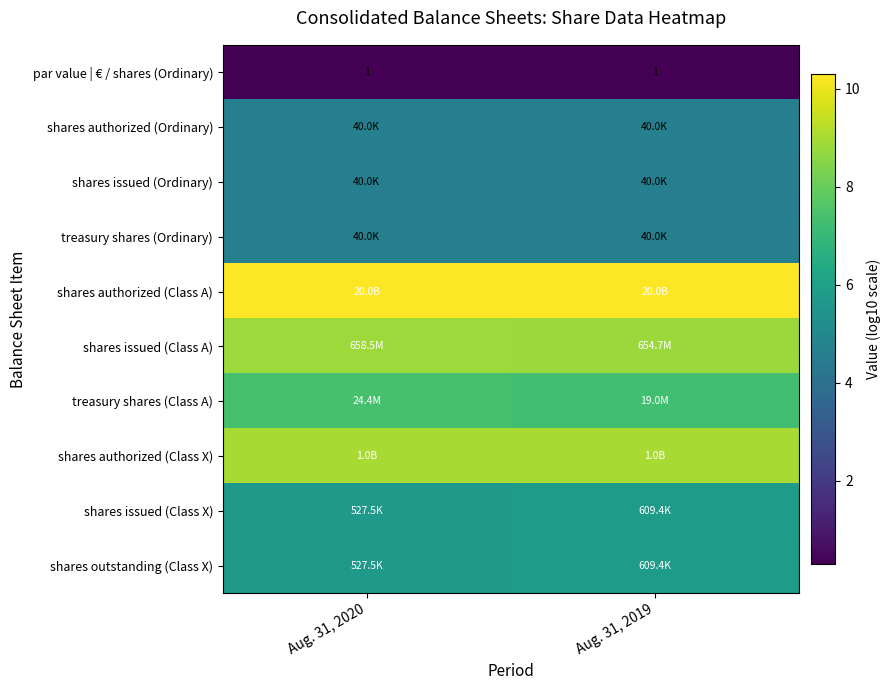

List the labels in order of par value | € / shares (Ordinary) value, smallest first.

Aug. 31, 2020, Aug. 31, 2019